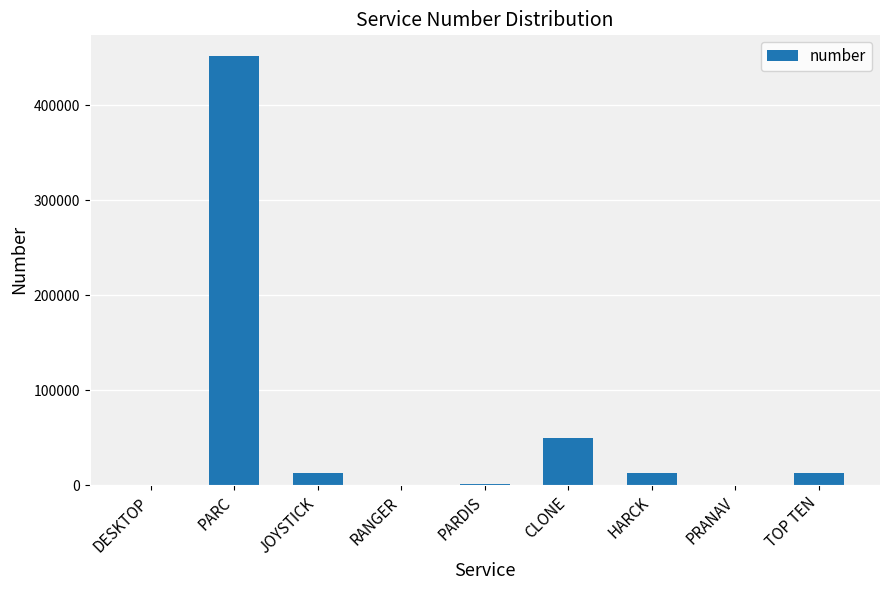

At which label is the value closest to 226112?

CLONE